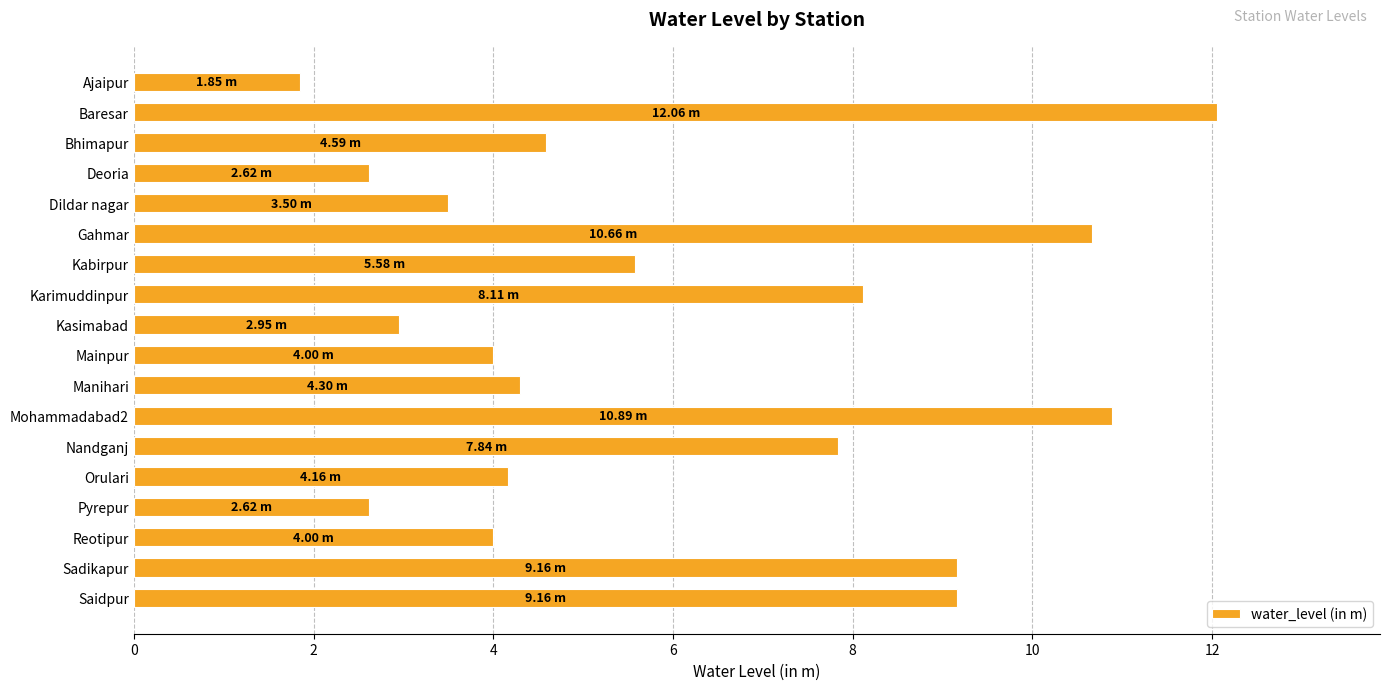

What is the difference between the values at Saidpur and Pyrepur?

6.5